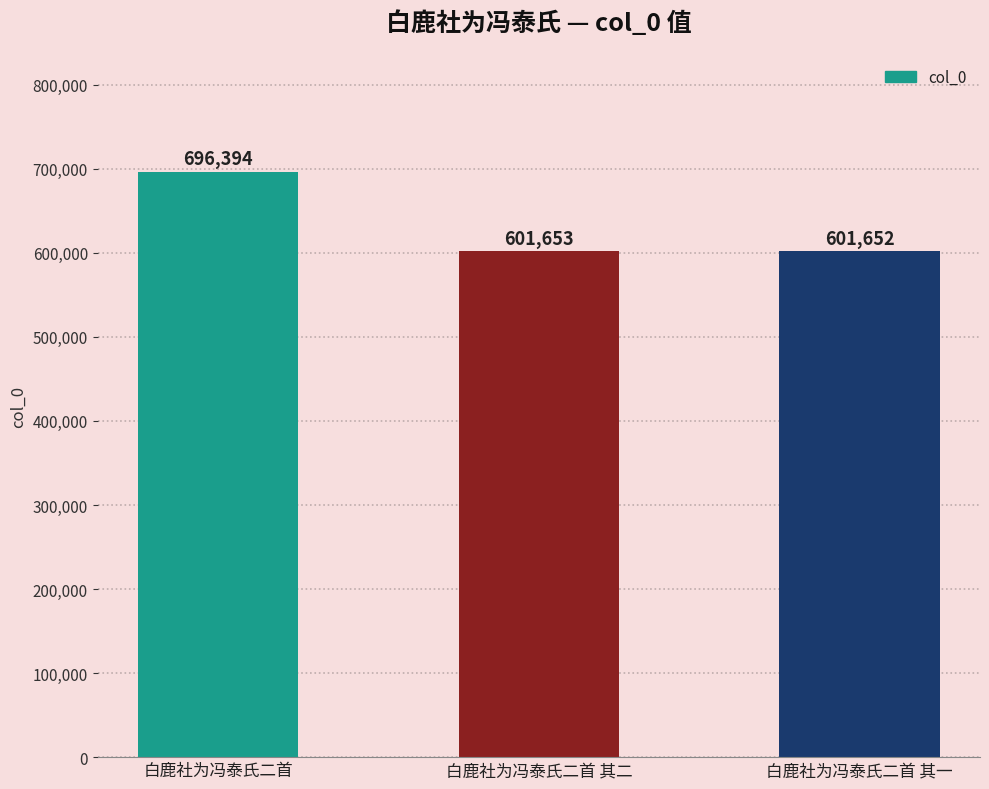

Reading left to right, what are all the values shown in this chart?

白鹿社为冯泰氏二首=696394	白鹿社为冯泰氏二首 其二=601653	白鹿社为冯泰氏二首 其一=601652